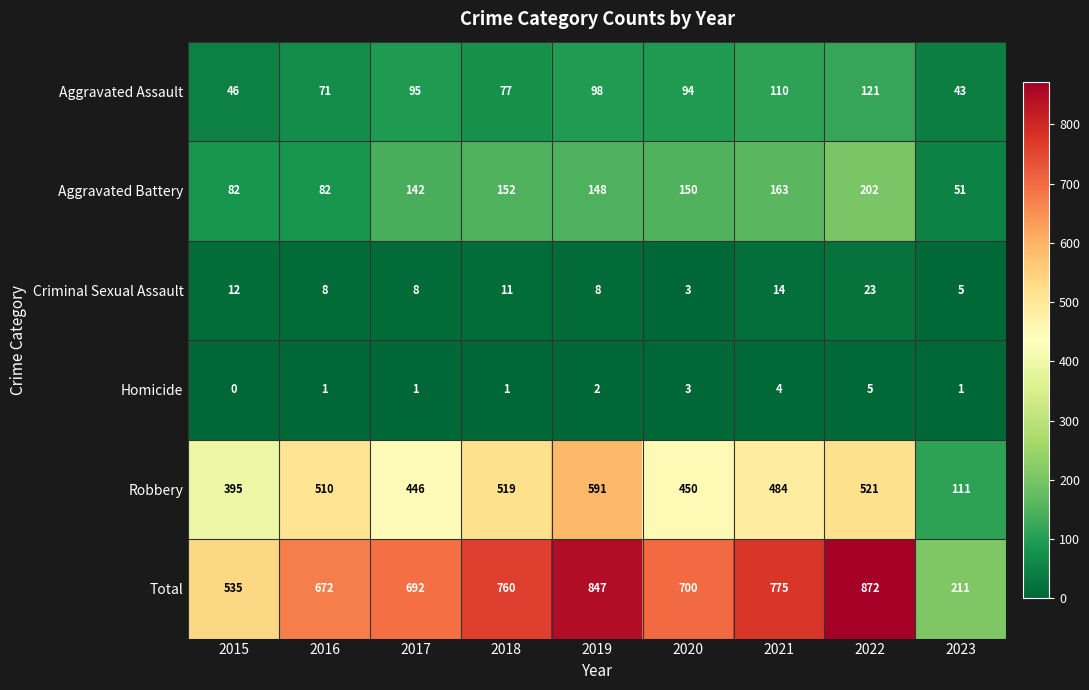

Is it true that Criminal Sexual Assault equals 8 at 2015?

False